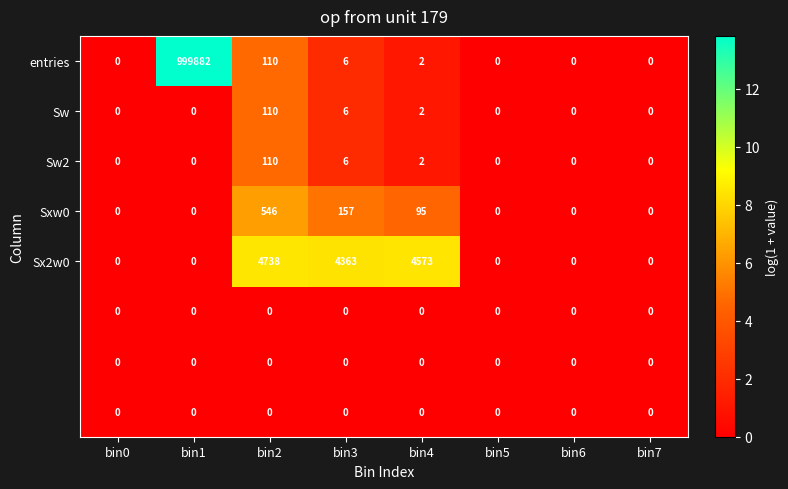

What is the spread (max minus min) of values at bin3?

4363